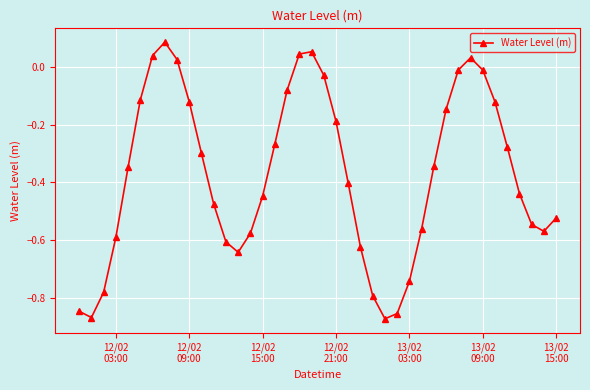

What is the sum of all values?

-14.8